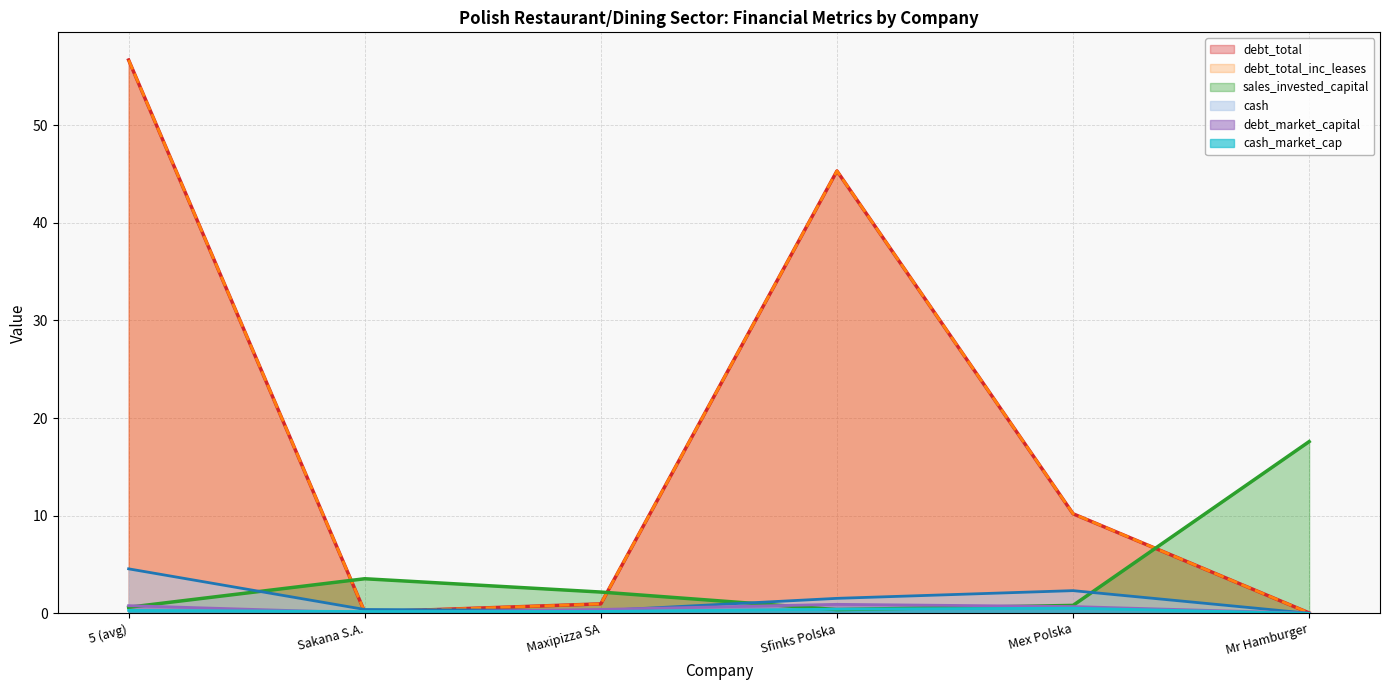

What is the difference between the second highest and second lowest values in the debt_total_inc_leases series?

45.2